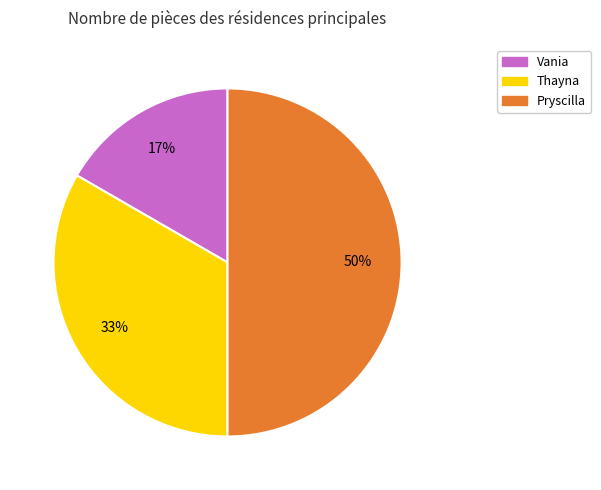

To the nearest percent, what is the difference between the largest and smallest slice percentages?

33%